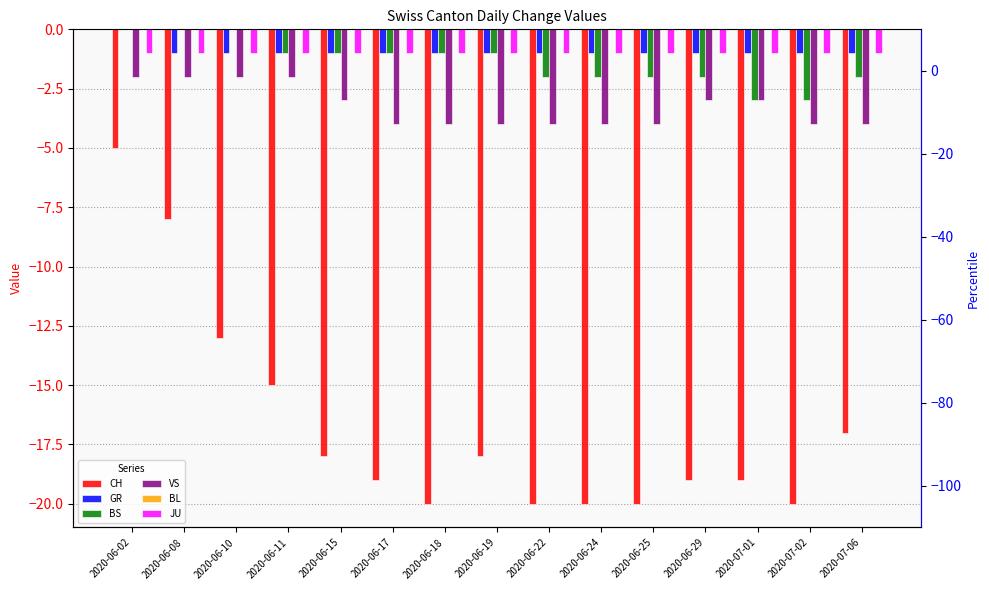

True or false: BS has a value of -3 at 2020-07-06.

False